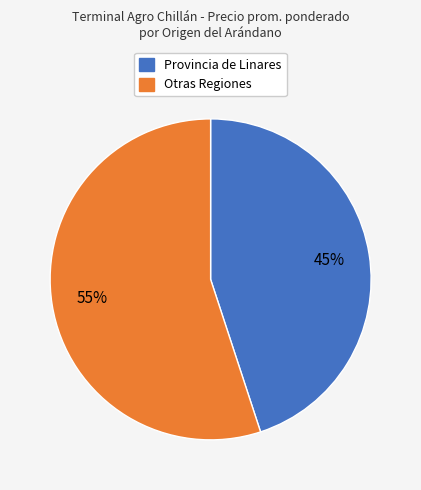

Does any single category account for the majority?

Yes